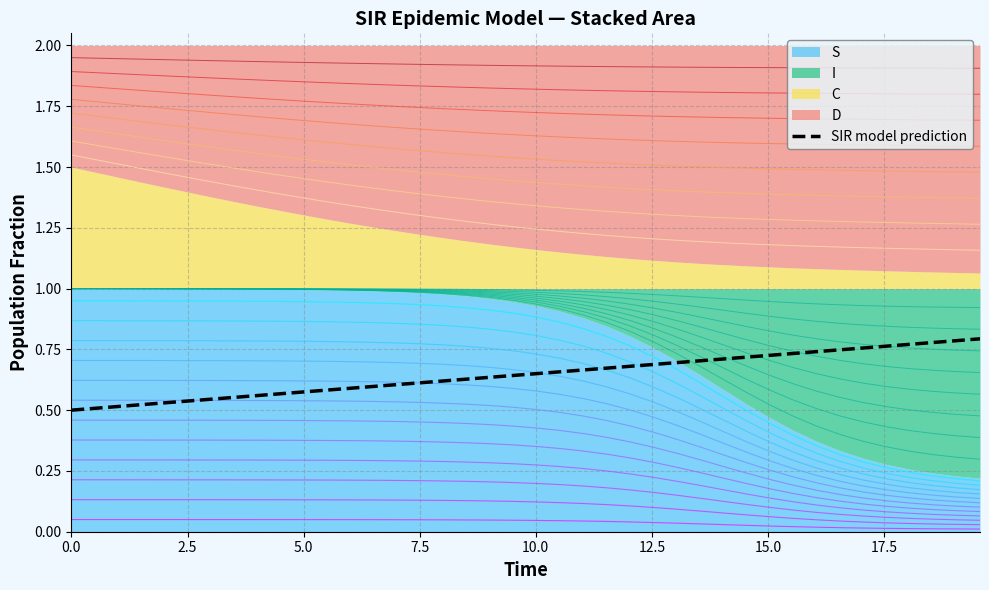

Reading right to left, what are all the values shown in this chart?

0.8	0.8	0.8	0.8	0.8	0.8	0.7	0.7	0.7	0.7	0.7	0.7	0.7	0.7	0.7	0.7	0.7	0.7	0.7	0.7	0.6	0.6	0.6	0.6	0.6	0.6	0.6	0.6	0.6	0.6	0.6	0.6	0.6	0.5	0.5	0.5	0.5	0.5	0.5	0.5